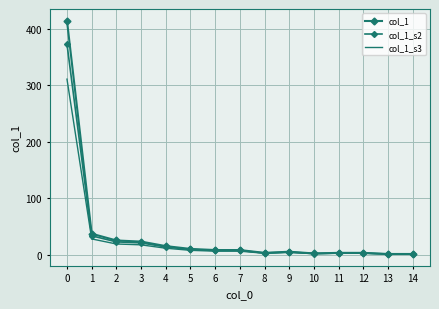

True or false: col_1_s3 and col_1_s2 cross at least once.

False